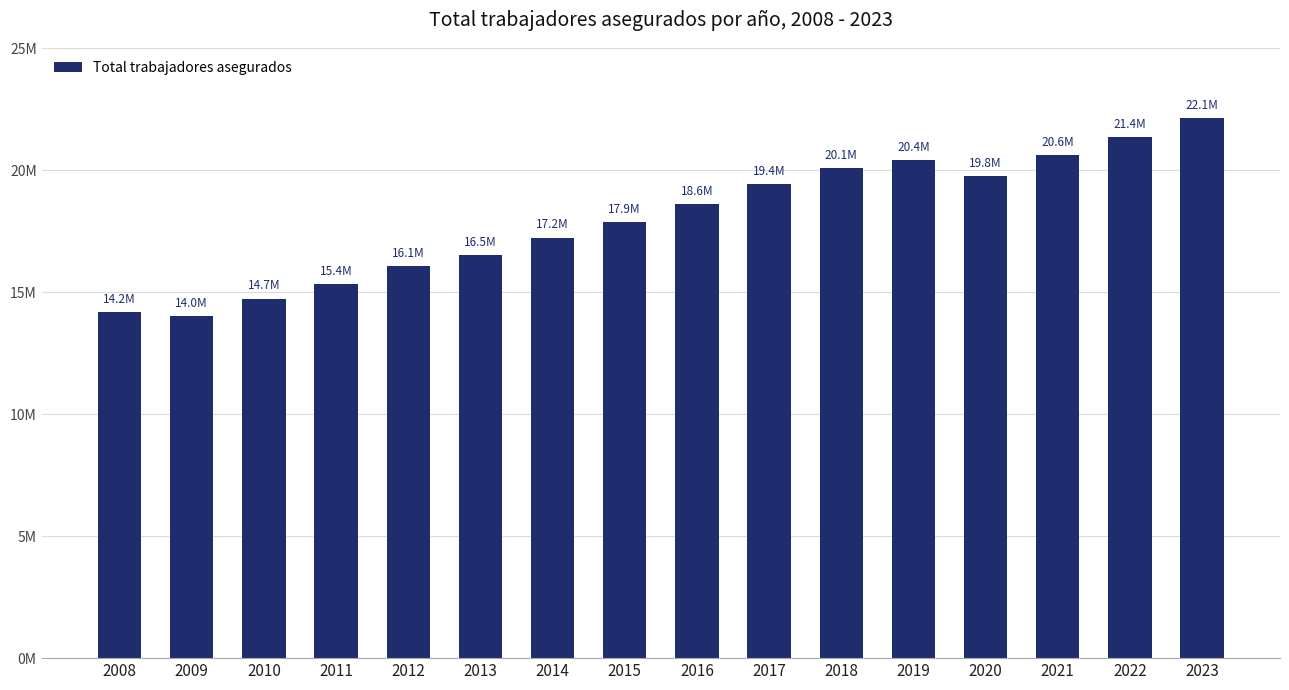

Are the bars horizontal?

No